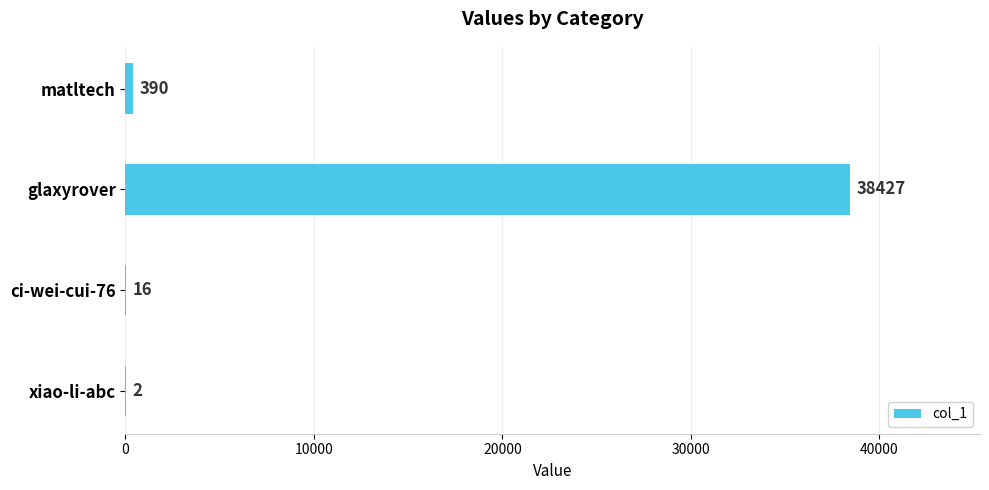

The value at matltech is 390. True or false?

True